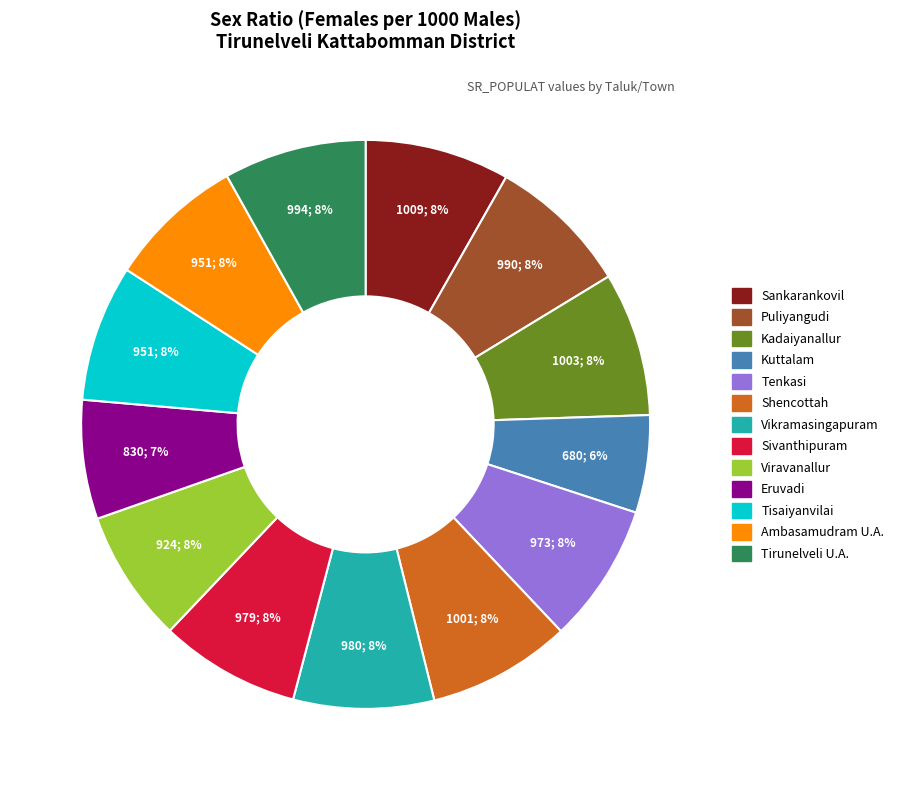

To the nearest percent, what percentage of the pie is Sankarankovil?

8%